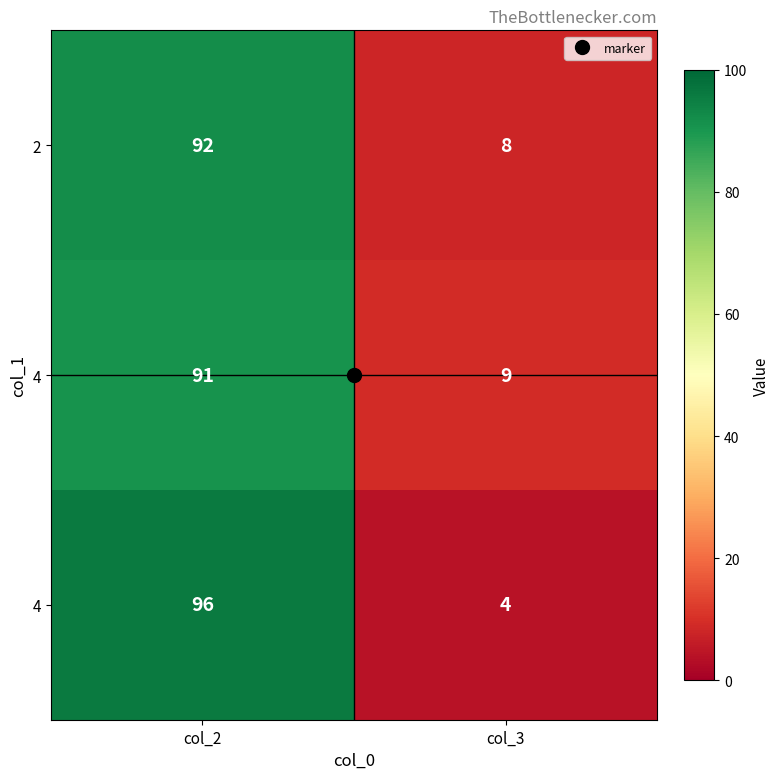

What is the difference between the highest and lowest values at col_2?

5